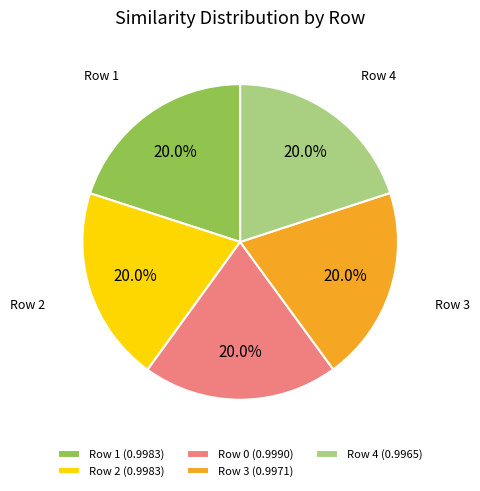

How many slices are in this pie chart?

5